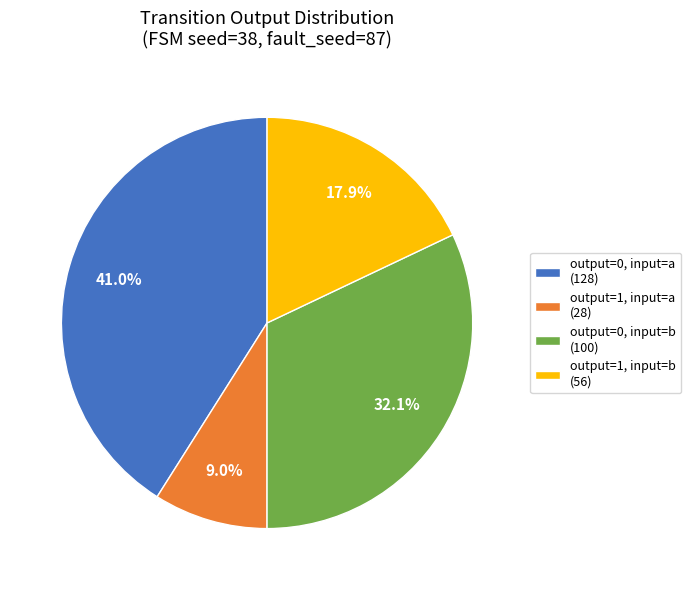

How many segments does this pie chart have?

4